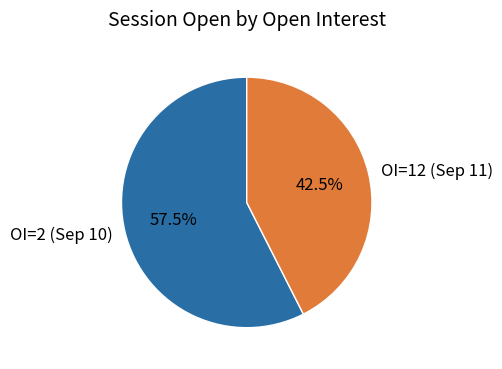

Approximately how many times larger is the value at OI=2 (Sep 10) compared to OI=12 (Sep 11)?

1.4